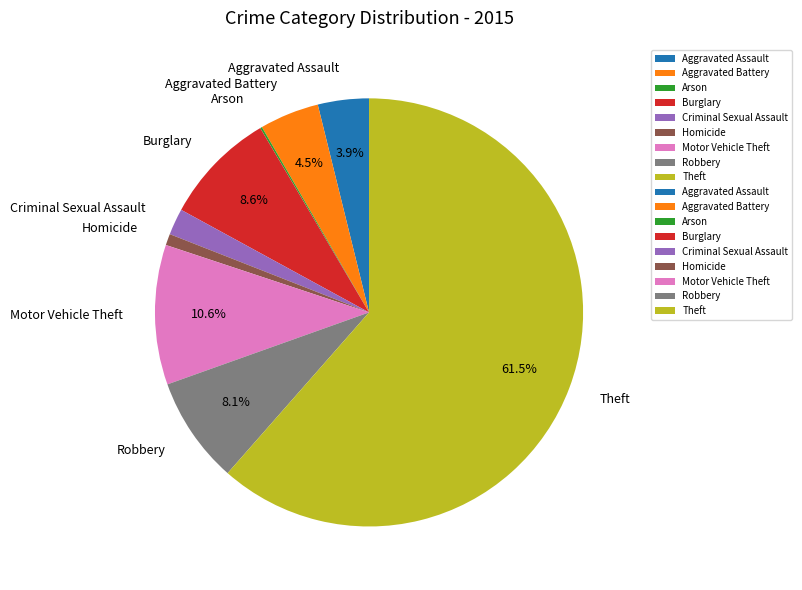

Which slice is the largest?

Theft